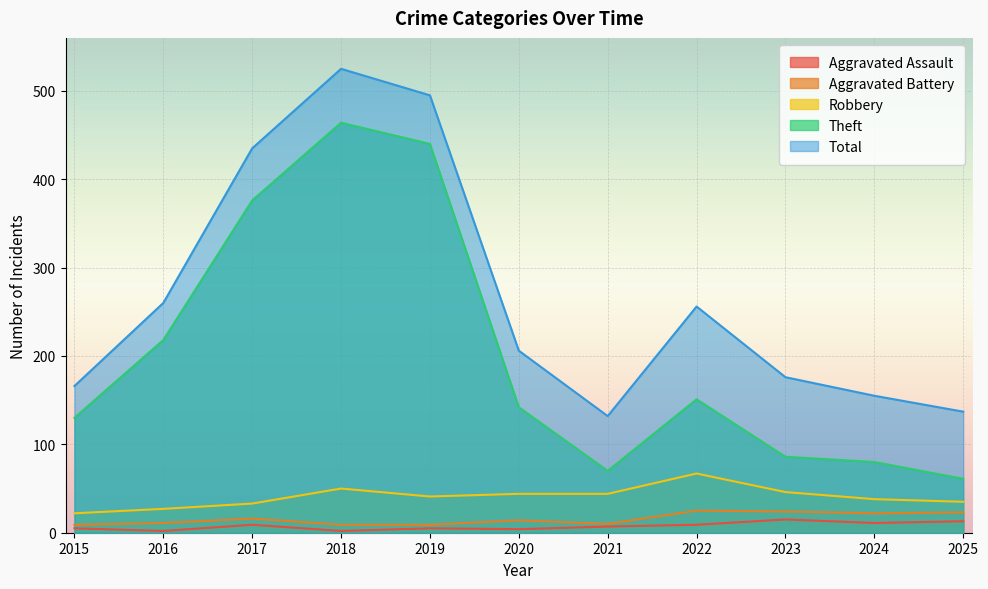

What is the minimum value shown in the chart?

2